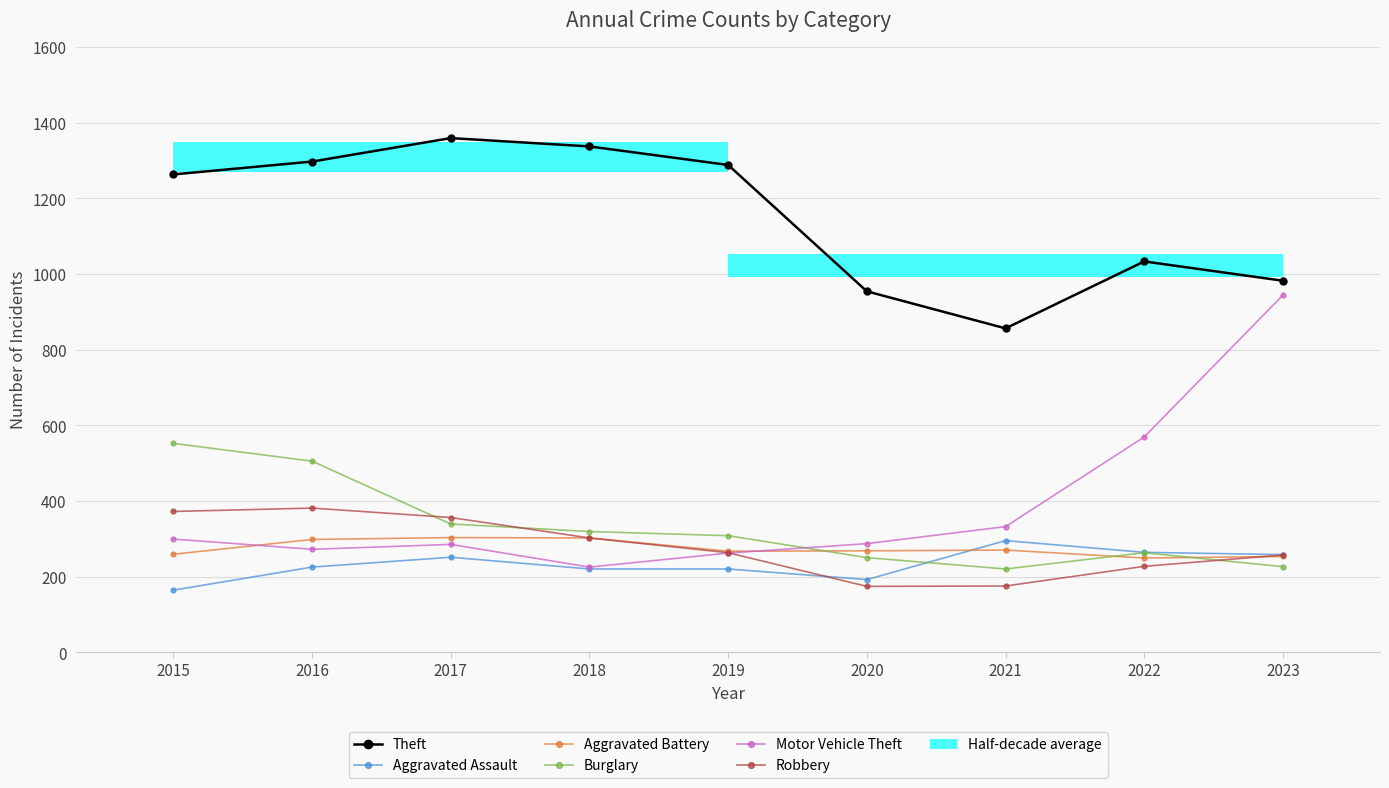

Rank the series by their maximum value, from lowest to highest.

Aggravated Assault, Aggravated Battery, Robbery, Burglary, Motor Vehicle Theft, Theft